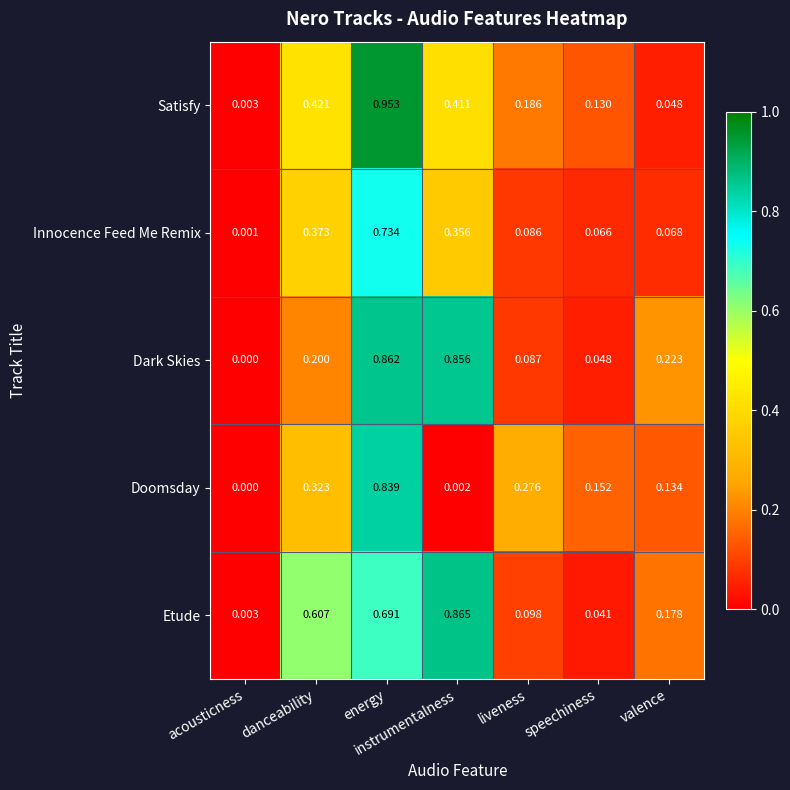

Count the number of data series in this chart.

5